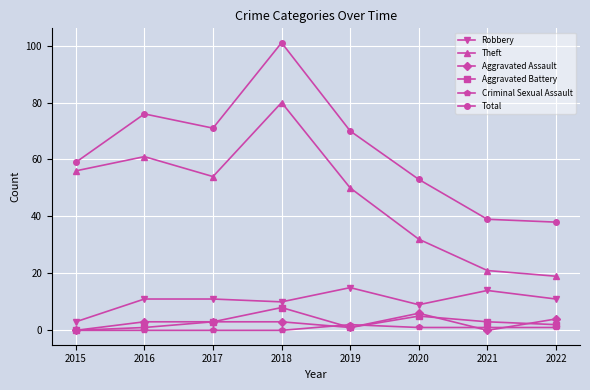

How many lines are shown in the chart?

6